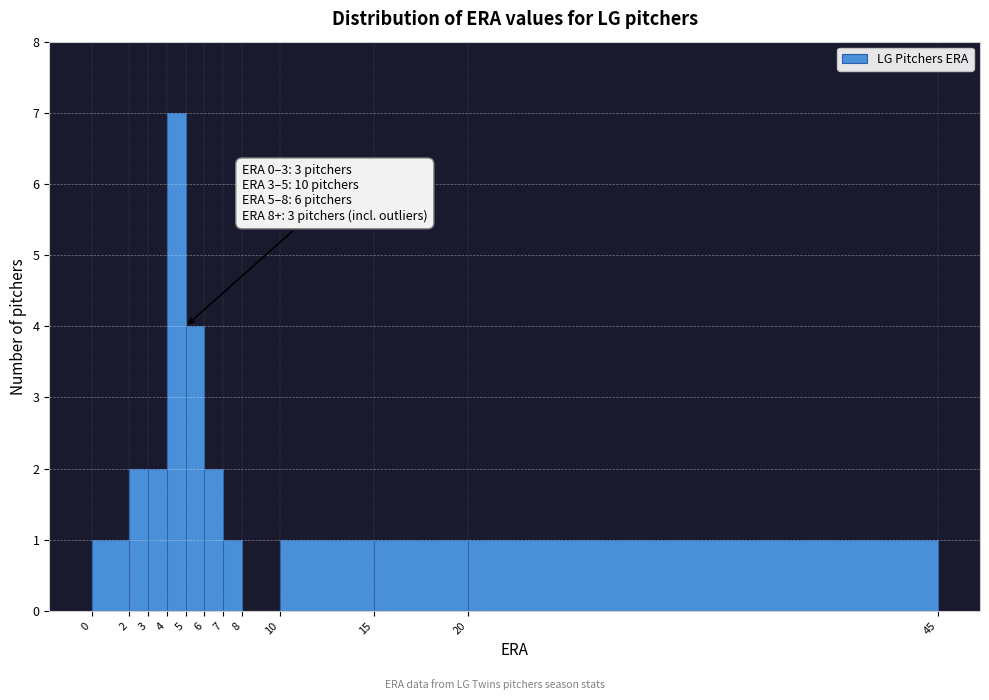

Over which range of the x-axis is the bar tallest?

4 to 5